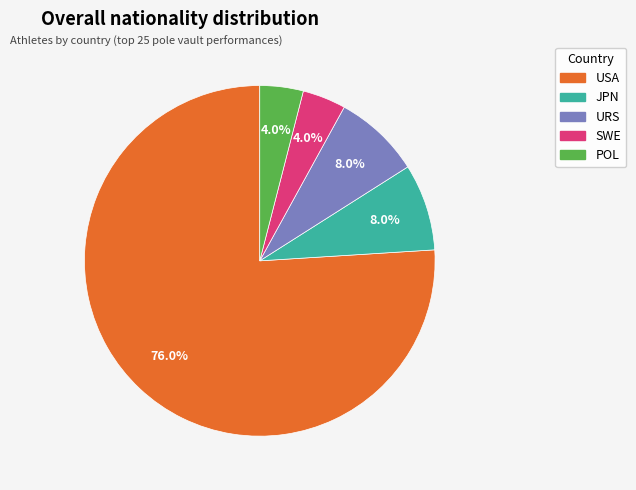

Count the number of slices in the pie.

5